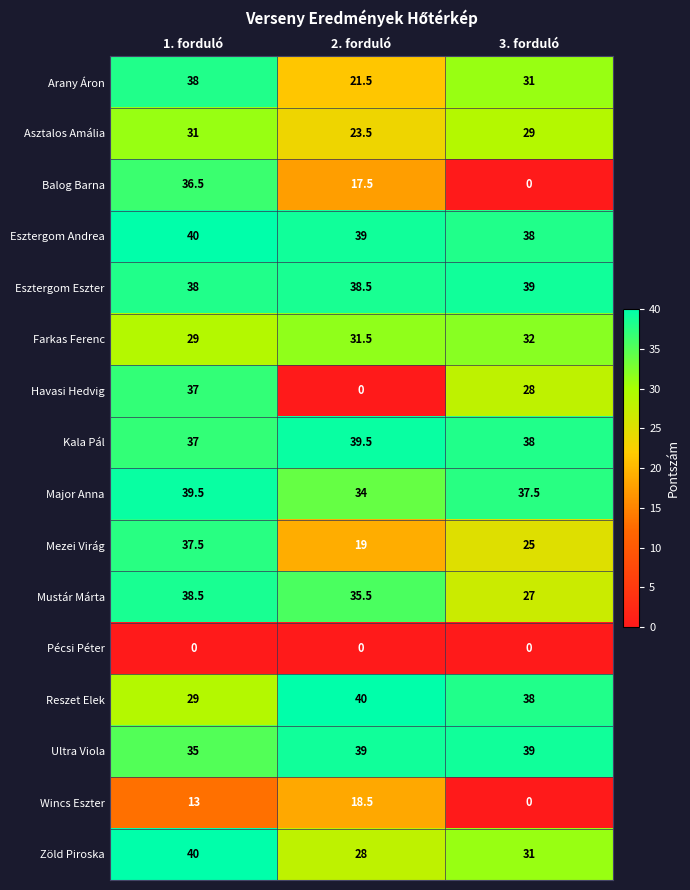

Between 1. forduló and 2. forduló, which series saw the biggest shift?

Havasi Hedvig